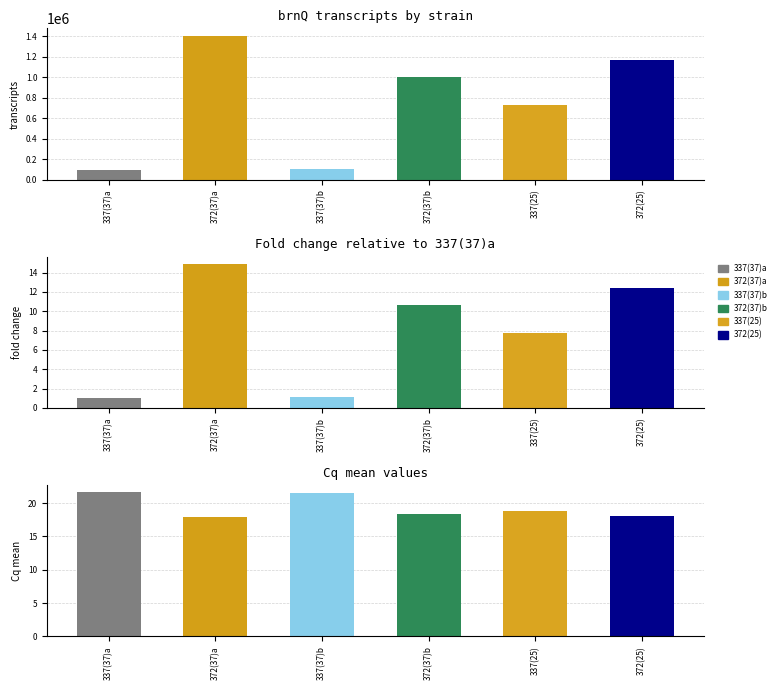

What is the difference between the maximum and second lowest values in the 337 series?

1306230.5